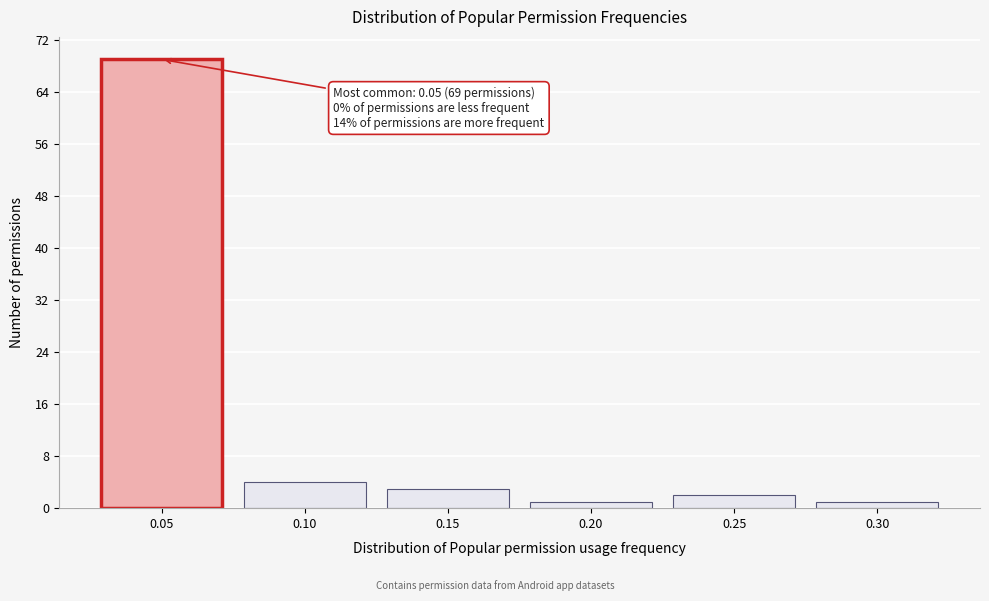

Reading right to left, list all the values displayed in this chart.

0.30=1	0.25=2	0.20=1	0.15=3	0.10=4	0.05=69